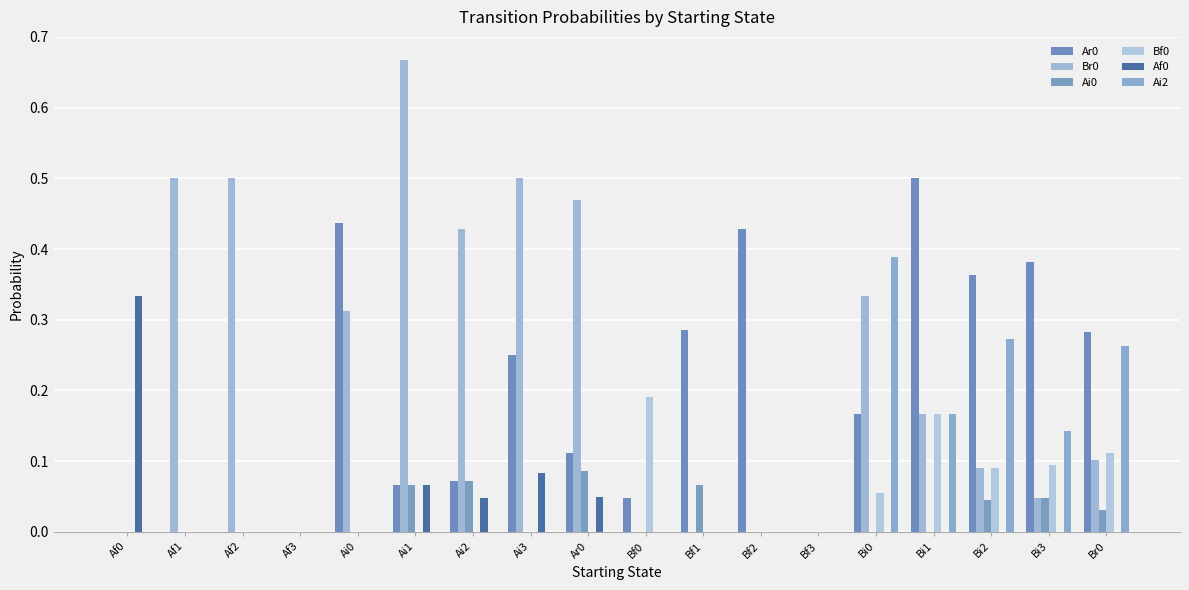

How many series are shown in this chart?

6